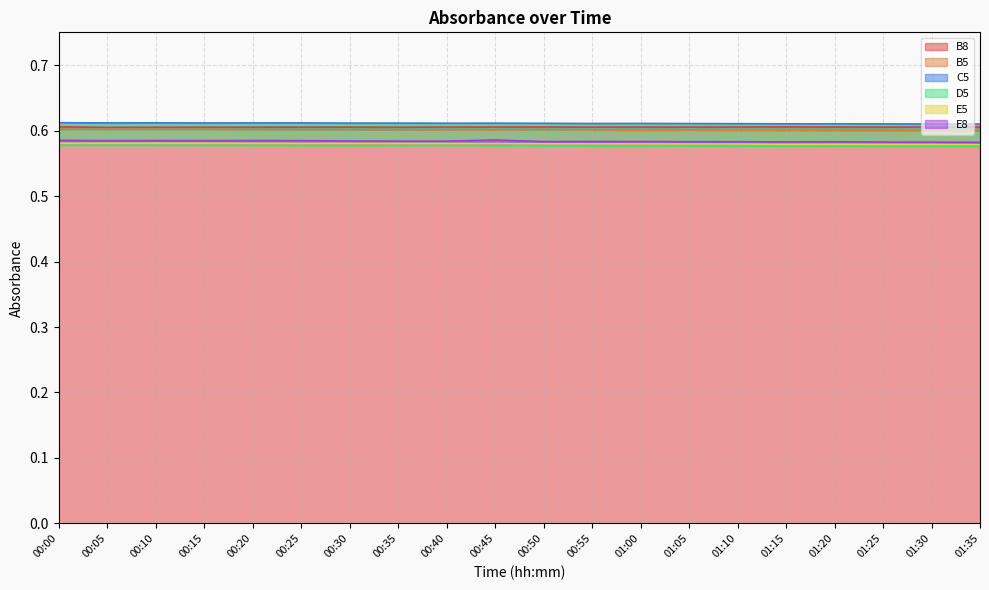

Reading left to right, transcribe all the data shown in this chart.

B8: 00:00=0.6	00:05=0.6	00:10=0.6	00:15=0.6	00:20=0.6	00:25=0.6	00:30=0.6	00:35=0.6	00:40=0.6	00:45=0.6	00:50=0.6	00:55=0.6	01:00=0.6	01:05=0.6	01:10=0.6	01:15=0.6	01:20=0.6	01:25=0.6	01:30=0.6	01:35=0.6
B5: 00:00=0.6	00:05=0.6	00:10=0.6	00:15=0.6	00:20=0.6	00:25=0.6	00:30=0.6	00:35=0.6	00:40=0.6	00:45=0.6	00:50=0.6	00:55=0.6	01:00=0.6	01:05=0.6	01:10=0.6	01:15=0.6	01:20=0.6	01:25=0.6	01:30=0.6	01:35=0.6
C5: 00:00=0.6	00:05=0.6	00:10=0.6	00:15=0.6	00:20=0.6	00:25=0.6	00:30=0.6	00:35=0.6	00:40=0.6	00:45=0.6	00:50=0.6	00:55=0.6	01:00=0.6	01:05=0.6	01:10=0.6	01:15=0.6	01:20=0.6	01:25=0.6	01:30=0.6	01:35=0.6
D5: 00:00=0.6	00:05=0.6	00:10=0.6	00:15=0.6	00:20=0.6	00:25=0.6	00:30=0.6	00:35=0.6	00:40=0.6	00:45=0.6	00:50=0.6	00:55=0.6	01:00=0.6	01:05=0.6	01:10=0.6	01:15=0.6	01:20=0.6	01:25=0.6	01:30=0.6	01:35=0.6
E5: 00:00=0.6	00:05=0.6	00:10=0.6	00:15=0.6	00:20=0.6	00:25=0.6	00:30=0.6	00:35=0.6	00:40=0.6	00:45=0.6	00:50=0.6	00:55=0.6	01:00=0.6	01:05=0.6	01:10=0.6	01:15=0.6	01:20=0.6	01:25=0.6	01:30=0.6	01:35=0.6
E8: 00:00=0.6	00:05=0.6	00:10=0.6	00:15=0.6	00:20=0.6	00:25=0.6	00:30=0.6	00:35=0.6	00:40=0.6	00:45=0.6	00:50=0.6	00:55=0.6	01:00=0.6	01:05=0.6	01:10=0.6	01:15=0.6	01:20=0.6	01:25=0.6	01:30=0.6	01:35=0.6